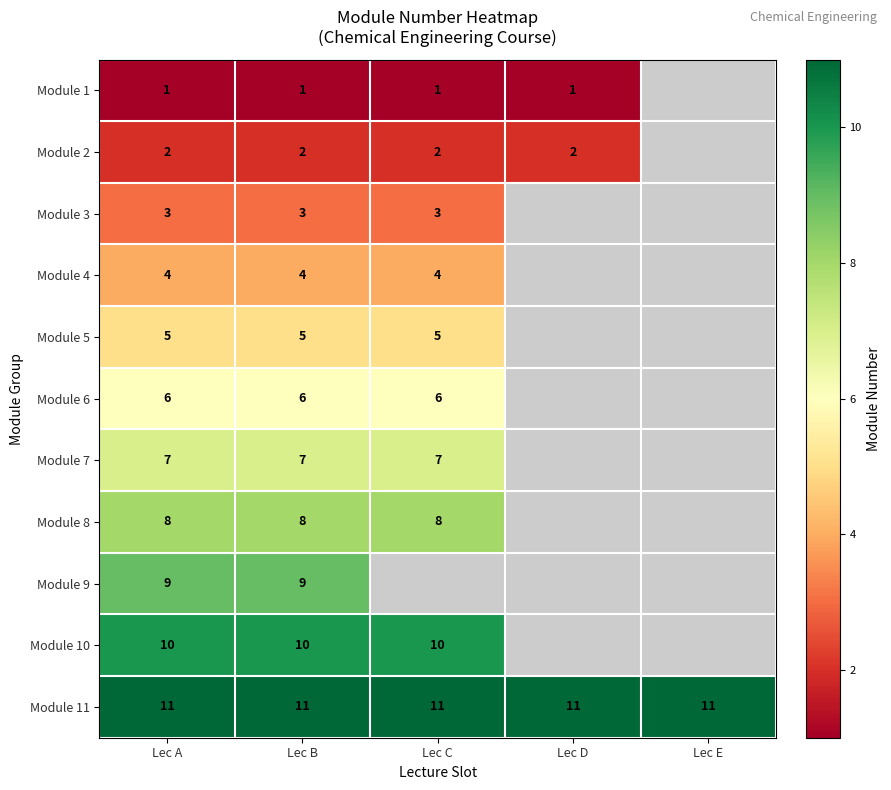

What is the spread (max minus min) of values at Lec A?

10